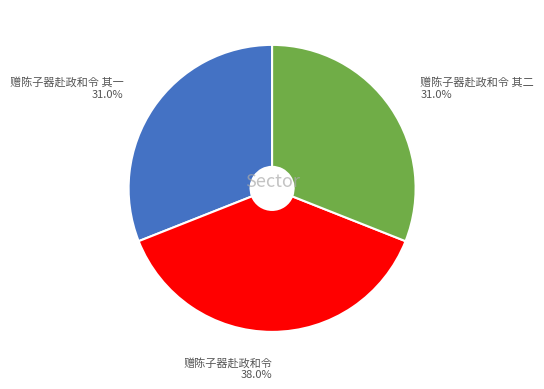

What is the largest slice in the pie chart?

赠陈子器赴政和令